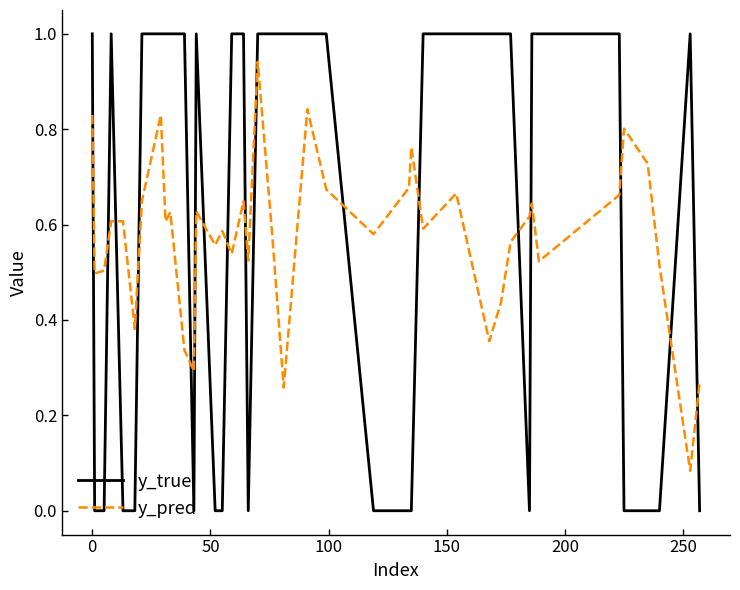

What is the difference between the maximum and second lowest values in the y_true series?

1.0